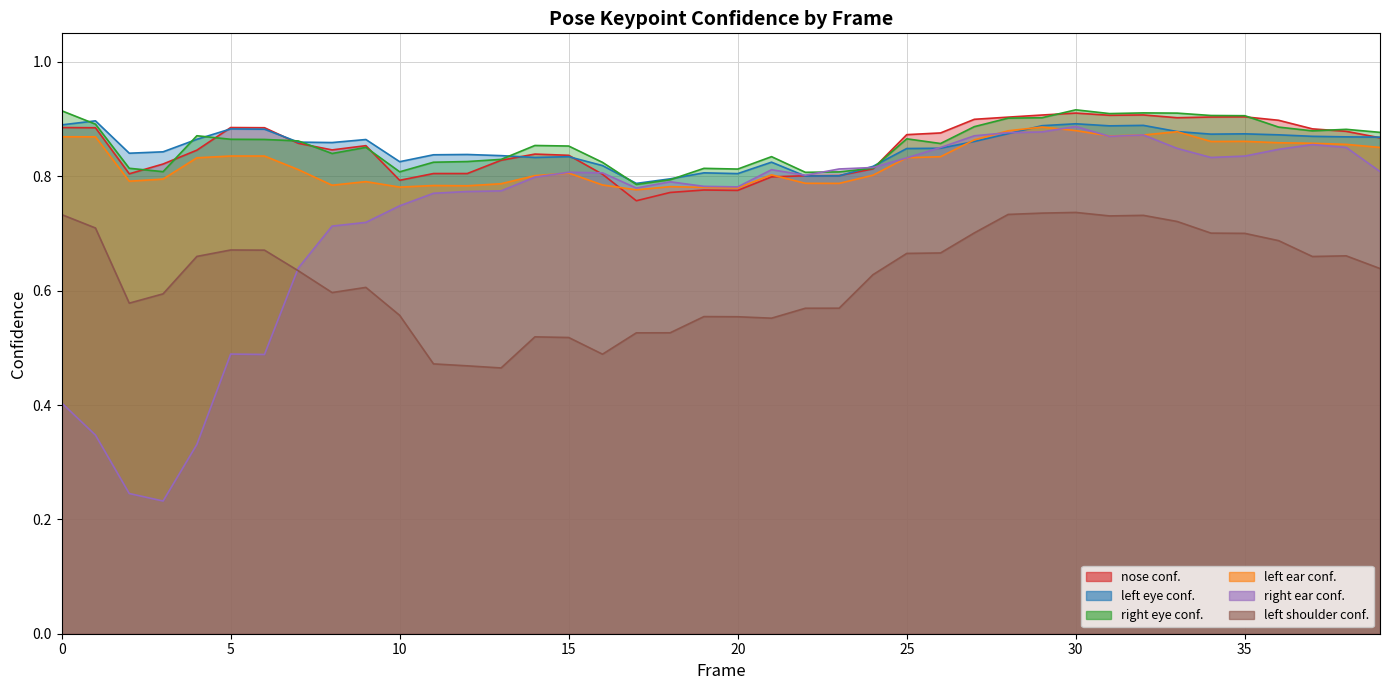

What is the value of the a_left_eye_confidence point at the 22nd from the left?

0.8